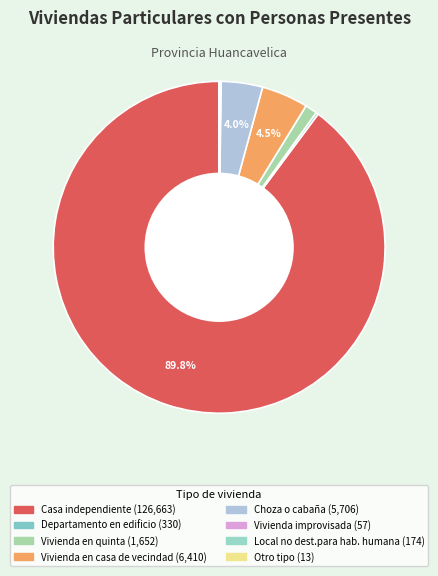

To the nearest percent, what is the difference between the Otro tipo and Vivienda en quinta slice percentages?

1%